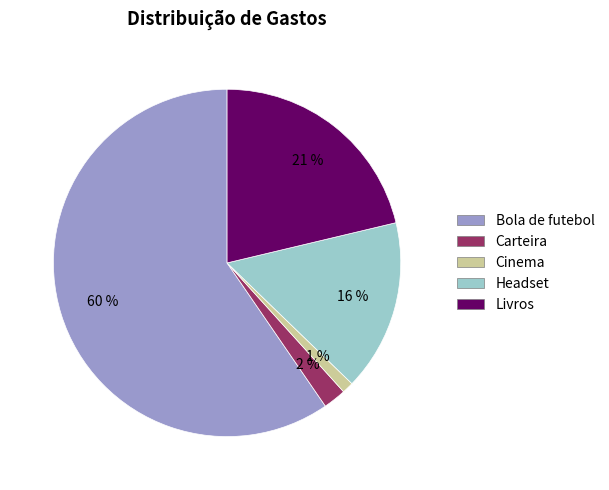

Is it true that Bola de futebol is 60% of the pie?

True